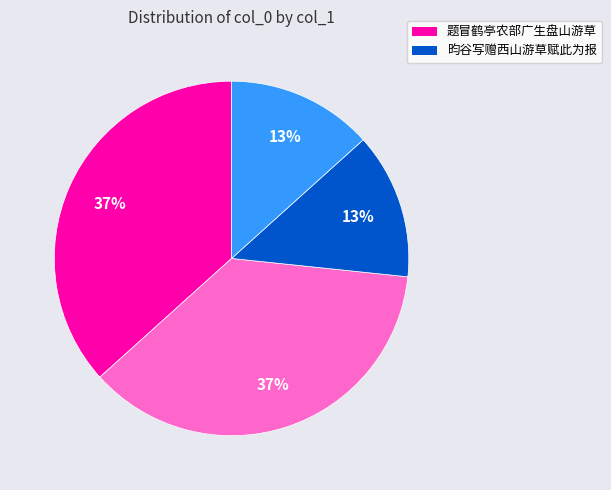

How many segments does this pie chart have?

4